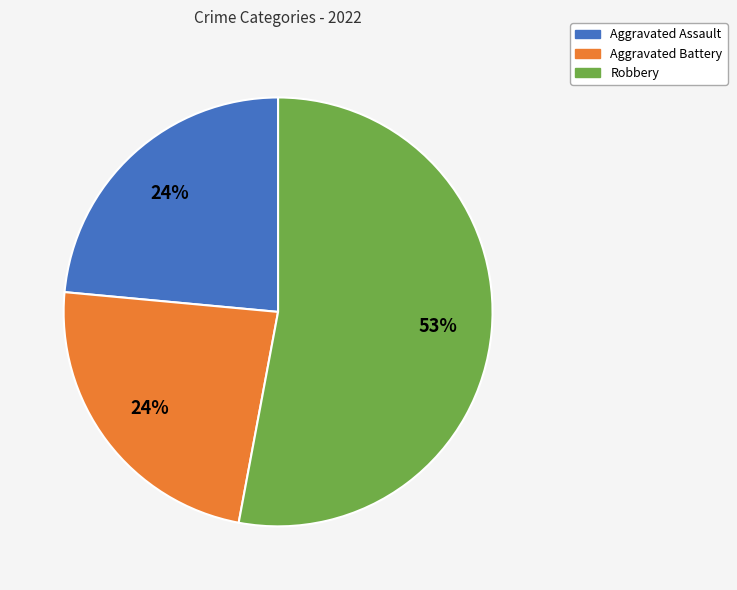

To the nearest percent, what percentage of the pie is Aggravated Battery?

24%